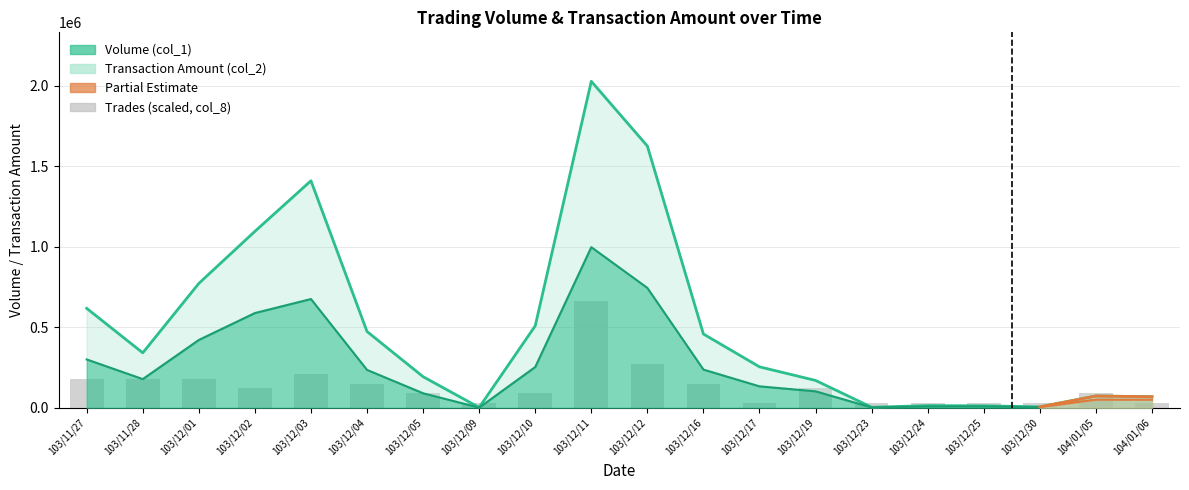

What is the lowest value of the Trades (col_8) series?

30000